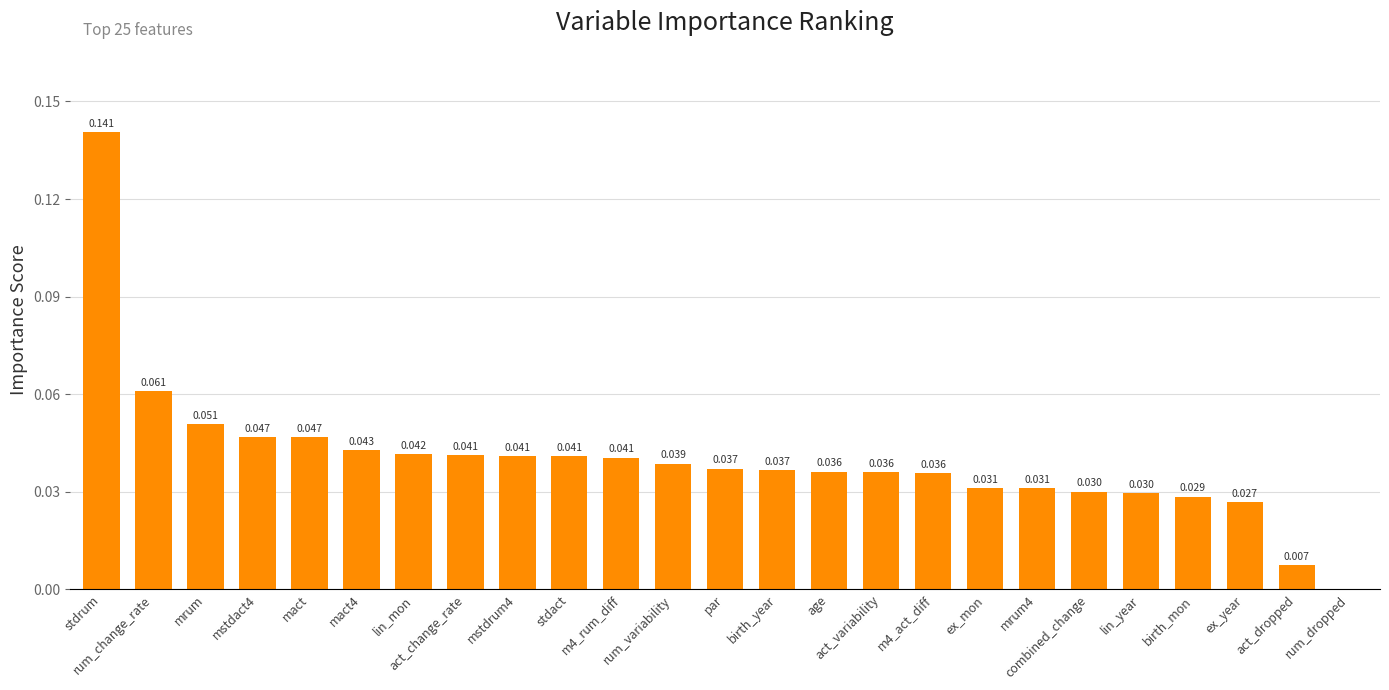

Are the bars horizontal?

No